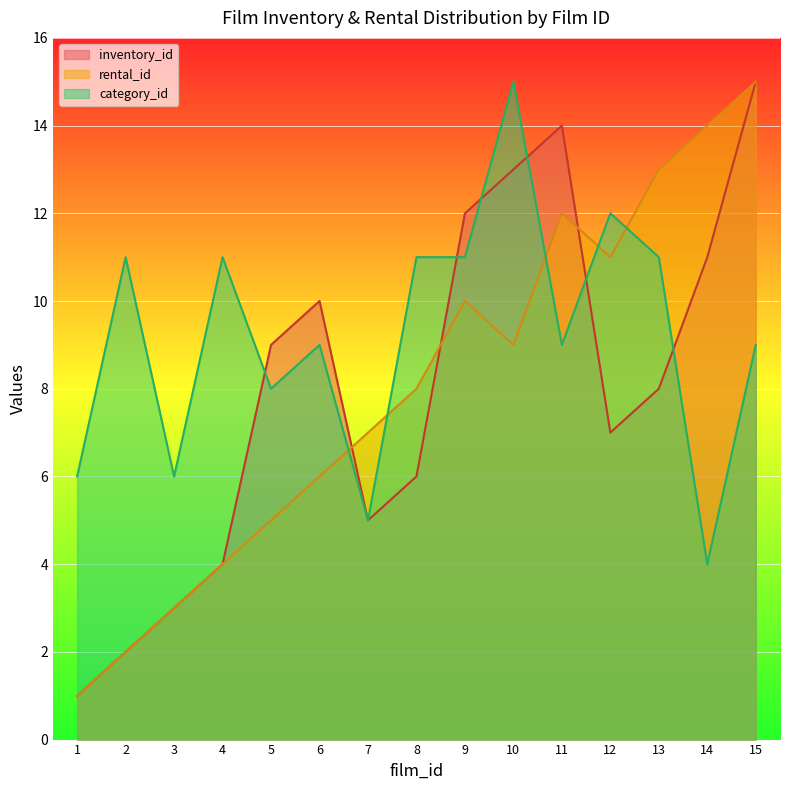

How many interior local peaks does the inventory_id series have?

2